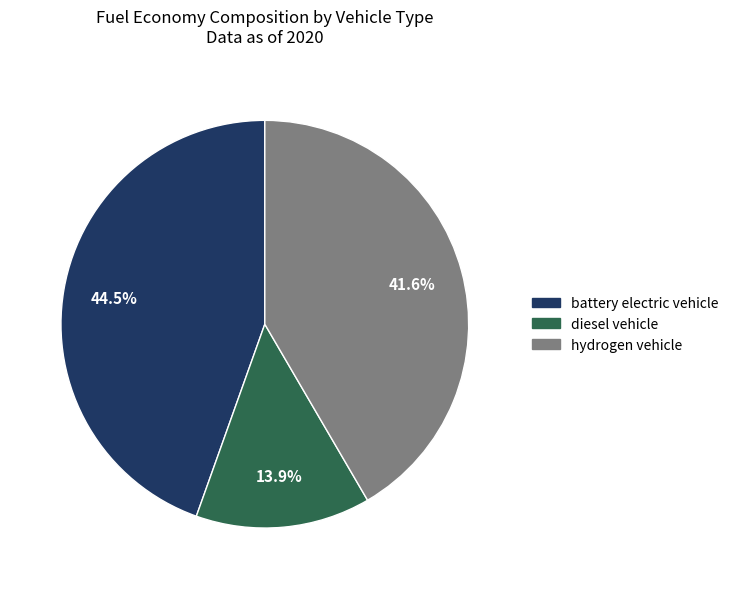

Does any single category account for the majority?

No